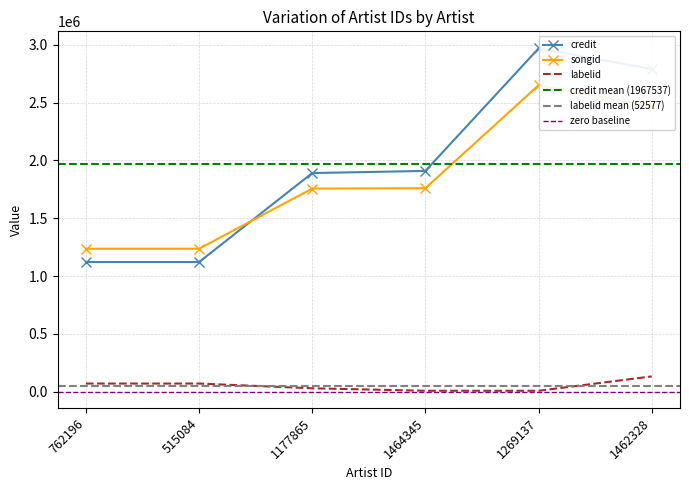

True or false: songid has a value of 2013975 at 762196.

False